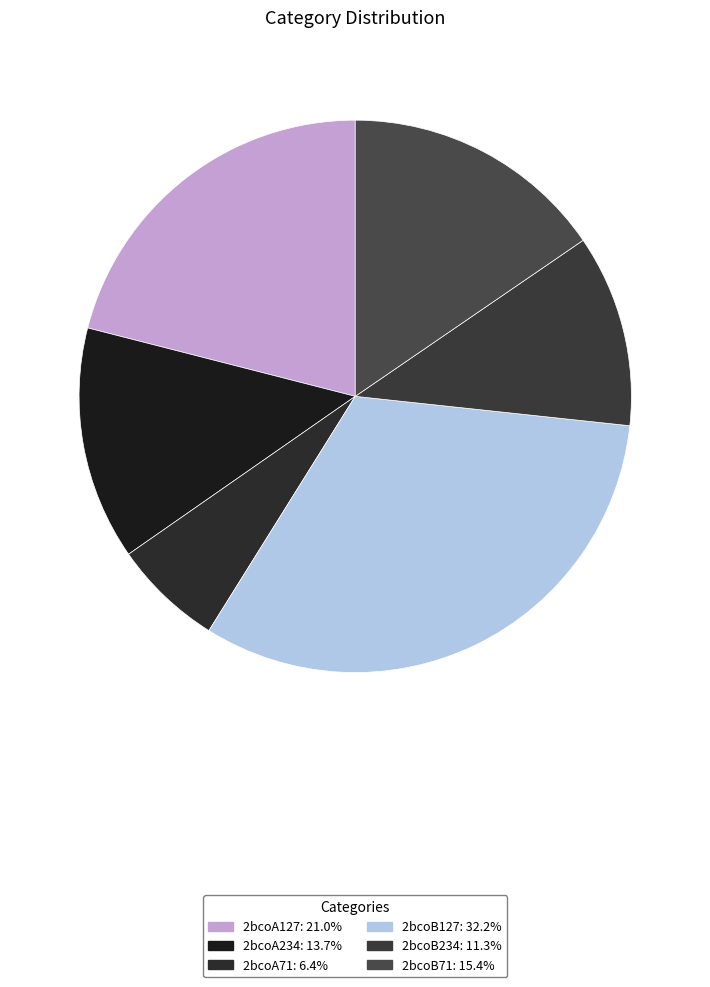

Is there any slice that represents more than half of the pie?

No